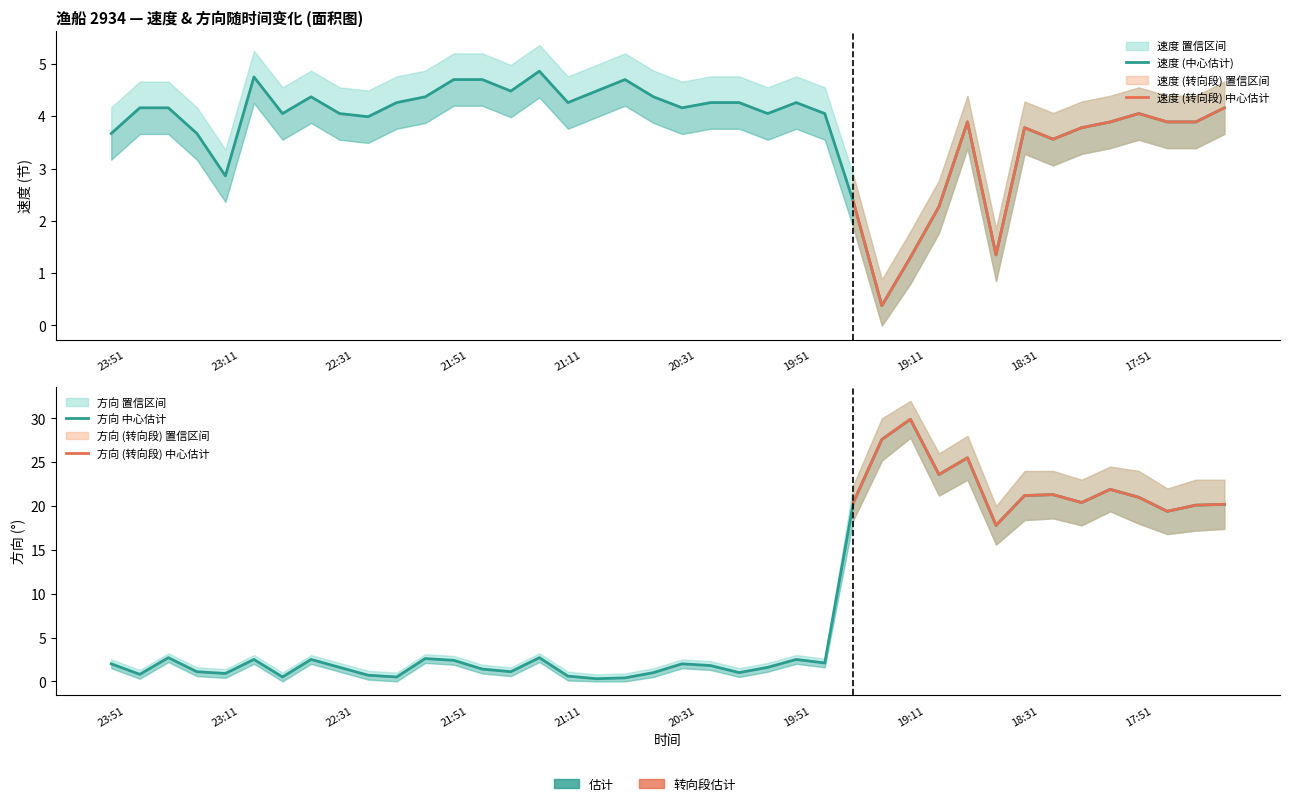

Reading left to right, what are all the values shown in this chart?

速度 (center): 23:51=3.7	23:41=4.2	23:31=4.2	23:21=3.7	23:11=2.9	23:01=4.8	22:51=4.0	22:41=4.4	22:31=4.0	22:21=4.0	22:11=4.3	22:02=4.4	21:51=4.7	21:41=4.7	21:31=4.5	21:21=4.9	21:11=4.3	21:01=4.5	20:51=4.7	20:41=4.4	20:31=4.2	20:21=4.3	20:11=4.3	20:02=4.0	19:51=4.3	19:41=4.0	19:31=2.4	19:21=0.4	19:11=1.3	19:01=2.3	18:51=3.9	18:41=1.4	18:31=3.8	18:21=3.6	18:11=3.8	18:02=3.9	17:51=4.0	17:41=3.9	17:31=3.9	17:21=4.2
速度 upper: 23:51=4.2	23:41=4.7	23:31=4.7	23:21=4.2	23:11=3.4	23:01=5.2	22:51=4.5	22:41=4.9	22:31=4.5	22:21=4.5	22:11=4.8	22:02=4.9	21:51=5.2	21:41=5.2	21:31=5.0	21:21=5.4	21:11=4.8	21:01=5.0	20:51=5.2	20:41=4.9	20:31=4.7	20:21=4.8	20:11=4.8	20:02=4.5	19:51=4.8	19:41=4.5	19:31=2.9	19:21=0.9	19:11=1.8	19:01=2.8	18:51=4.4	18:41=1.9	18:31=4.3	18:21=4.1	18:11=4.3	18:02=4.4	17:51=4.5	17:41=4.4	17:31=4.4	17:21=4.7
速度 lower: 23:51=3.2	23:41=3.7	23:31=3.7	23:21=3.2	23:11=2.4	23:01=4.2	22:51=3.5	22:41=3.9	22:31=3.5	22:21=3.5	22:11=3.8	22:02=3.9	21:51=4.2	21:41=4.2	21:31=4.0	21:21=4.4	21:11=3.8	21:01=4.0	20:51=4.2	20:41=3.9	20:31=3.7	20:21=3.8	20:11=3.8	20:02=3.5	19:51=3.8	19:41=3.5	19:31=1.9	19:21=0.0	19:11=0.8	19:01=1.8	18:51=3.4	18:41=0.8	18:31=3.3	18:21=3.1	18:11=3.3	18:02=3.4	17:51=3.5	17:41=3.4	17:31=3.4	17:21=3.7
方向 scaled (center): 23:51=2.0	23:41=0.8	23:31=2.7	23:21=1.1	23:11=0.9	23:01=2.5	22:51=0.5	22:41=2.5	22:31=1.6	22:21=0.7	22:11=0.5	22:02=2.6	21:51=2.4	21:41=1.4	21:31=1.1	21:21=2.7	21:11=0.6	21:01=0.3	20:51=0.4	20:41=1.0	20:31=2.0	20:21=1.8	20:11=1.0	20:02=1.6	19:51=2.5	19:41=2.1	19:31=20.4	19:21=27.6	19:11=29.9	19:01=23.6	18:51=25.5	18:41=17.8	18:31=21.2	18:21=21.3	18:11=20.4	18:02=21.9	17:51=21.0	17:41=19.4	17:31=20.1	17:21=20.2
方向 scaled upper: 23:51=2.5	23:41=1.3	23:31=3.2	23:21=1.6	23:11=1.4	23:01=3.0	22:51=1.0	22:41=3.0	22:31=2.1	22:21=1.2	22:11=1.0	22:02=3.1	21:51=2.9	21:41=1.9	21:31=1.6	21:21=3.2	21:11=1.1	21:01=0.8	20:51=0.9	20:41=1.5	20:31=2.5	20:21=2.3	20:11=1.5	20:02=2.1	19:51=3.0	19:41=2.6	19:31=22.4	19:21=30.0	19:11=32.0	19:01=26.0	18:51=28.0	18:41=20.0	18:31=24.0	18:21=24.0	18:11=23.0	18:02=24.5	17:51=24.0	17:41=22.0	17:31=23.0	17:21=23.0
方向 scaled lower: 23:51=1.5	23:41=0.3	23:31=2.2	23:21=0.6	23:11=0.4	23:01=2.0	22:51=0.0	22:41=2.0	22:31=1.1	22:21=0.2	22:11=0.0	22:02=2.1	21:51=1.9	21:41=0.9	21:31=0.6	21:21=2.2	21:11=0.1	21:01=0.0	20:51=0.0	20:41=0.5	20:31=1.5	20:21=1.3	20:11=0.5	20:02=1.1	19:51=2.0	19:41=1.6	19:31=18.4	19:21=25.2	19:11=27.8	19:01=21.2	18:51=23.0	18:41=15.6	18:31=18.4	18:21=18.6	18:11=17.8	18:02=19.4	17:51=18.0	17:41=16.8	17:31=17.2	17:21=17.4